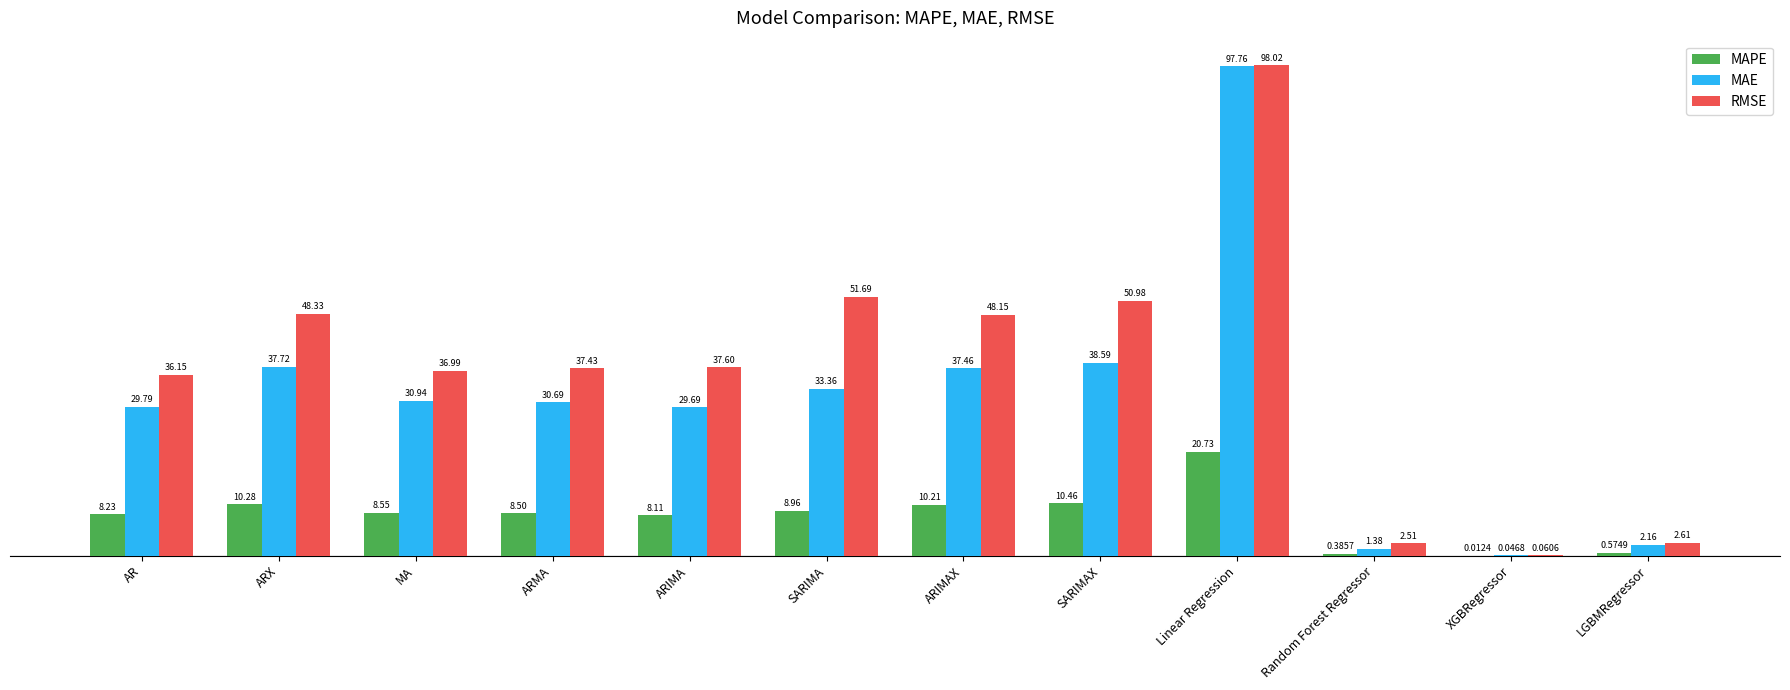

At which category is the sum across all series the highest?

Linear Regression